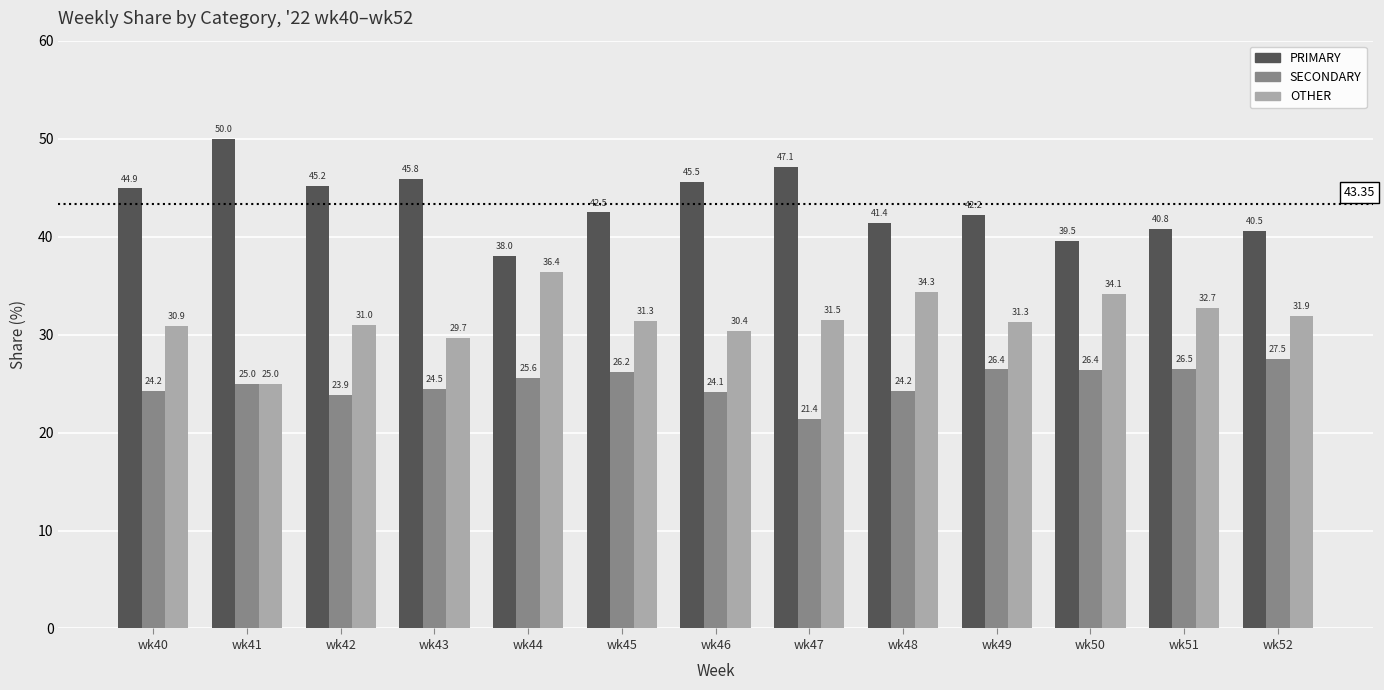

What are all the series names shown in the legend?

PRIMARY, SECONDARY, OTHER